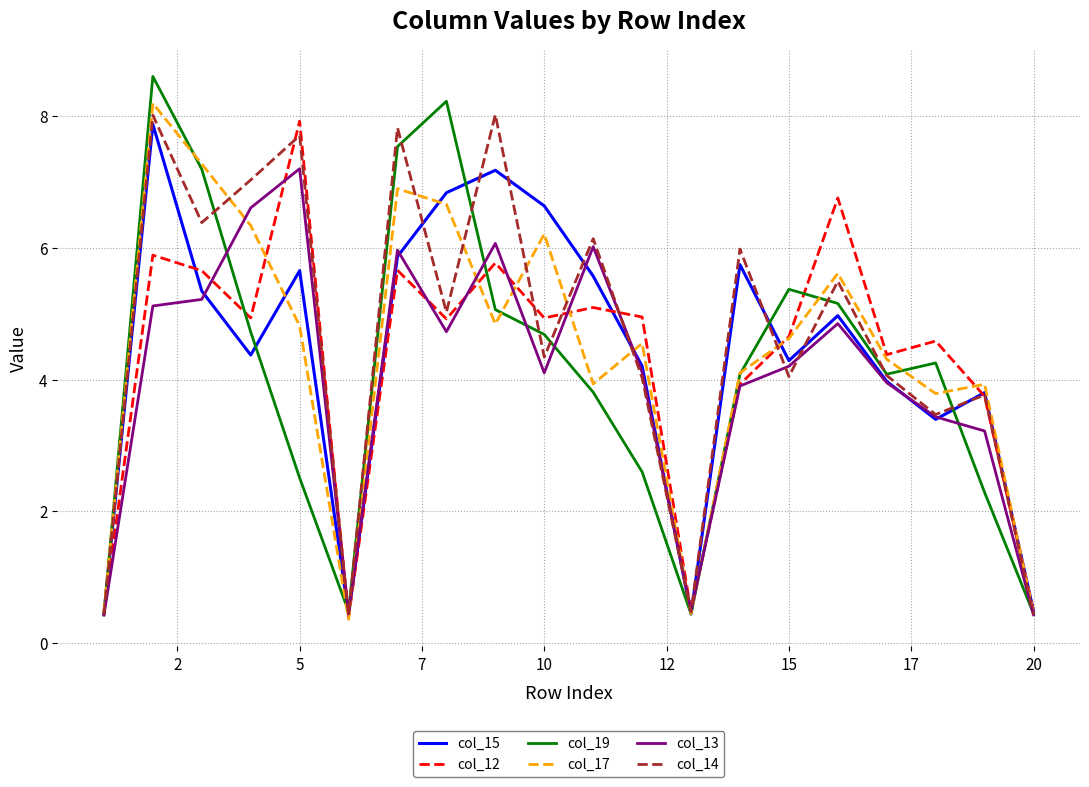

What are all the series names shown in the legend?

col_15, col_12, col_19, col_17, col_13, col_14